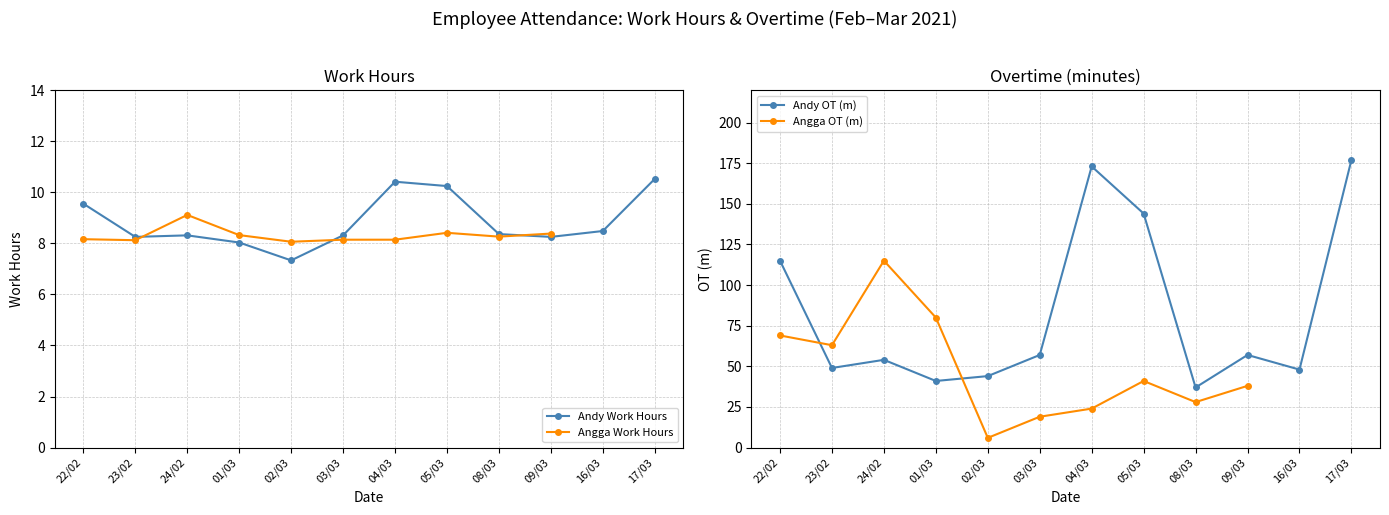

Rank the categories by Work Hours value from highest to lowest.

17/03, 04/03, 05/03, 22/02, 16/03, 08/03, 24/02, 03/03, 23/02, 09/03, 01/03, 02/03